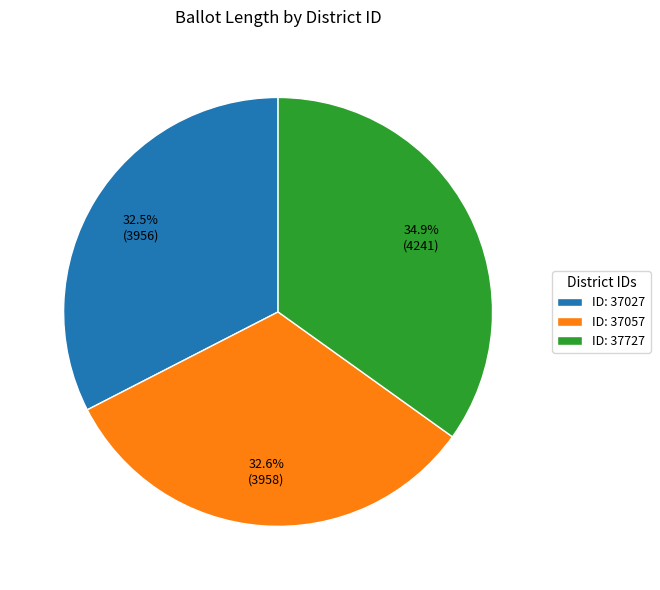

Is the sum of ID: 37027 and ID: 37727 greater than half?

Yes